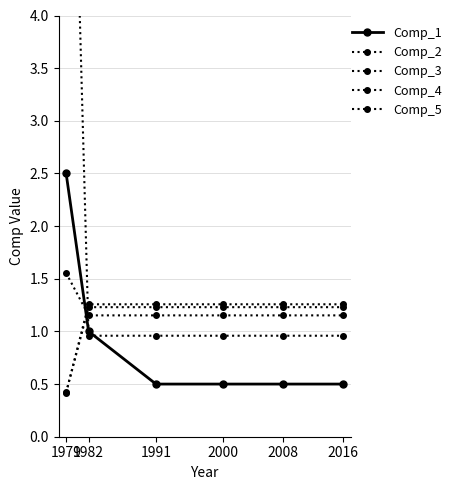

What is the difference between the maximum and minimum values in the Comp_3 series?

0.4